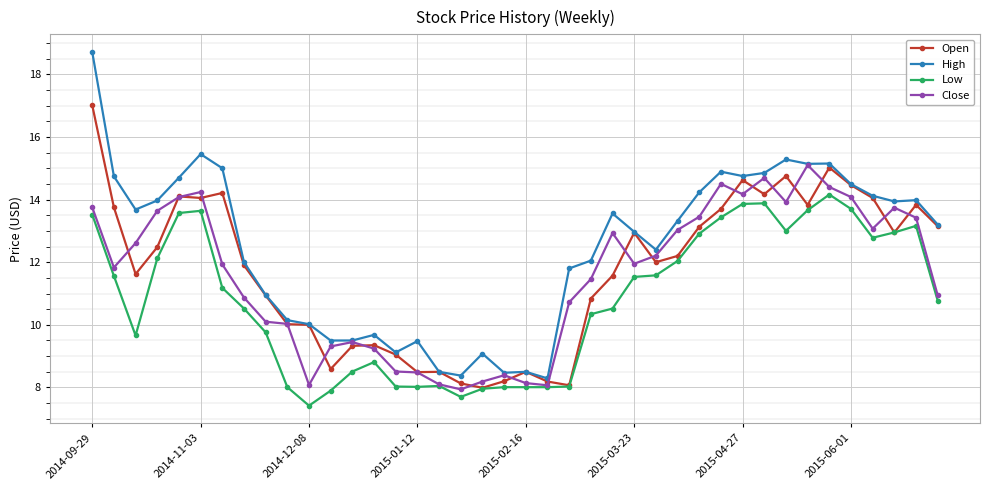

How many data points in Close are less than 11?

17